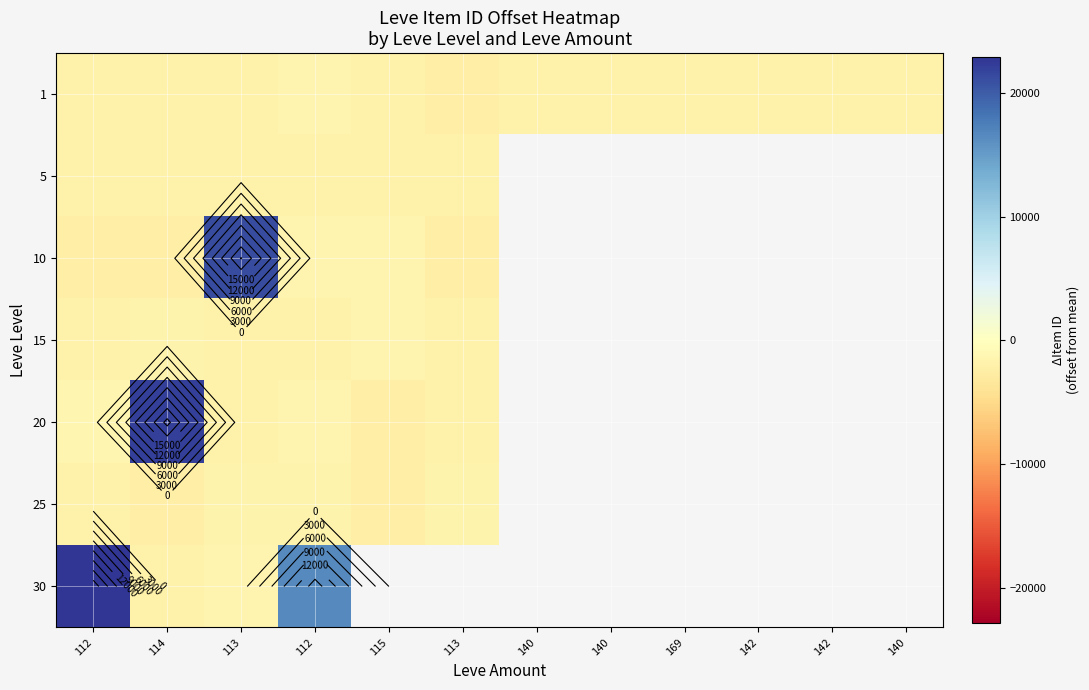

List the series in order of their peak value, lowest first.

5, 25, 1, 15, 10, 20, 30